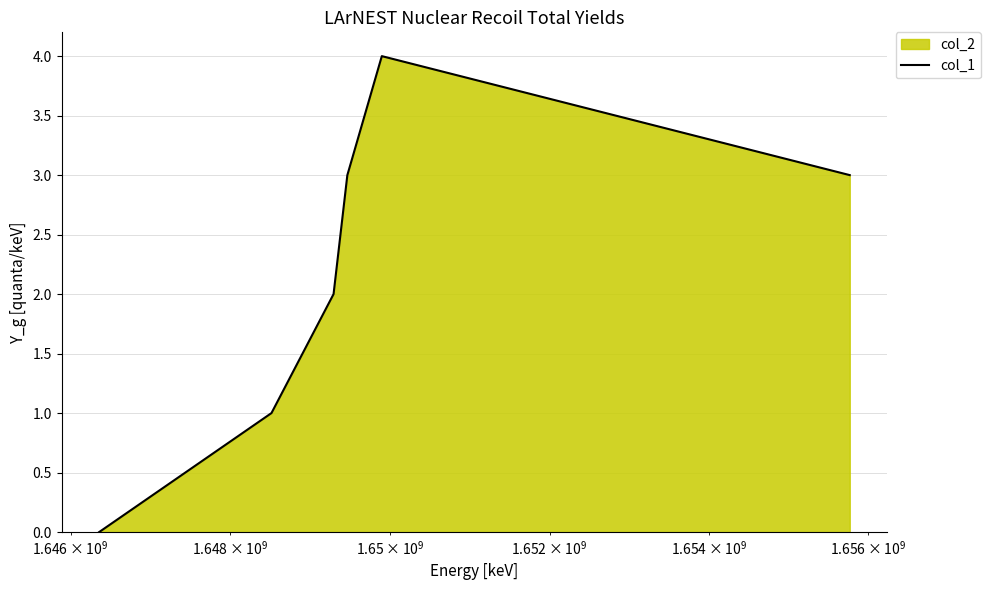

What is the maximum value shown in the chart?

4